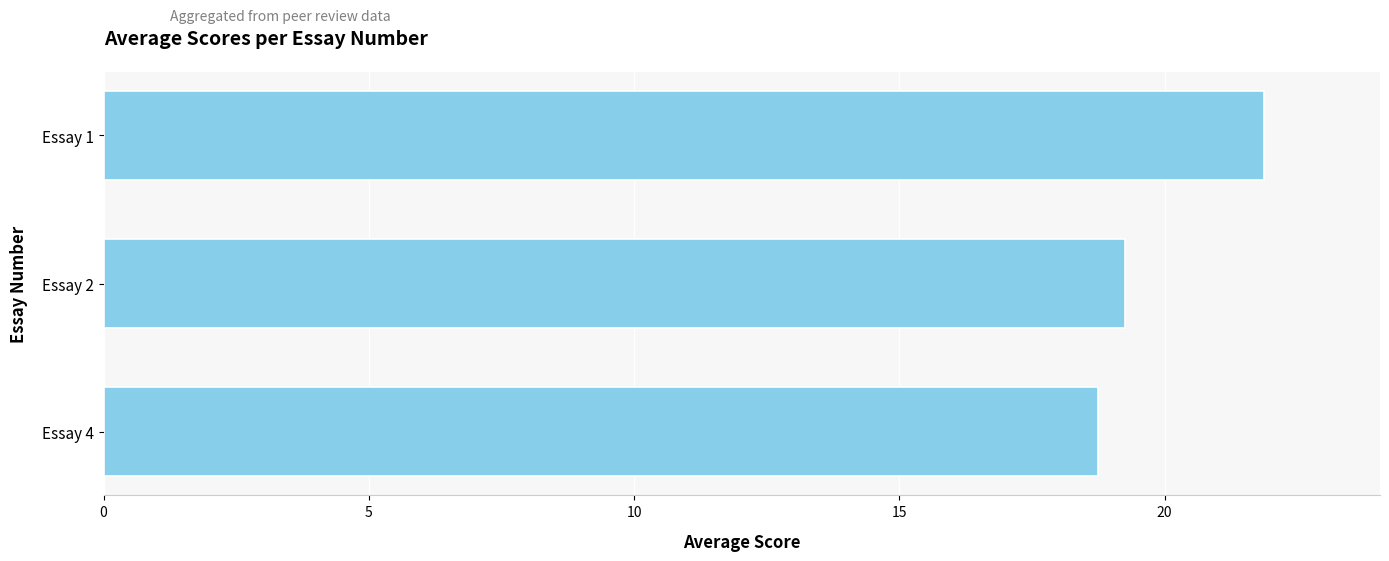

What is the value of the 3rd bar from the top?

18.8